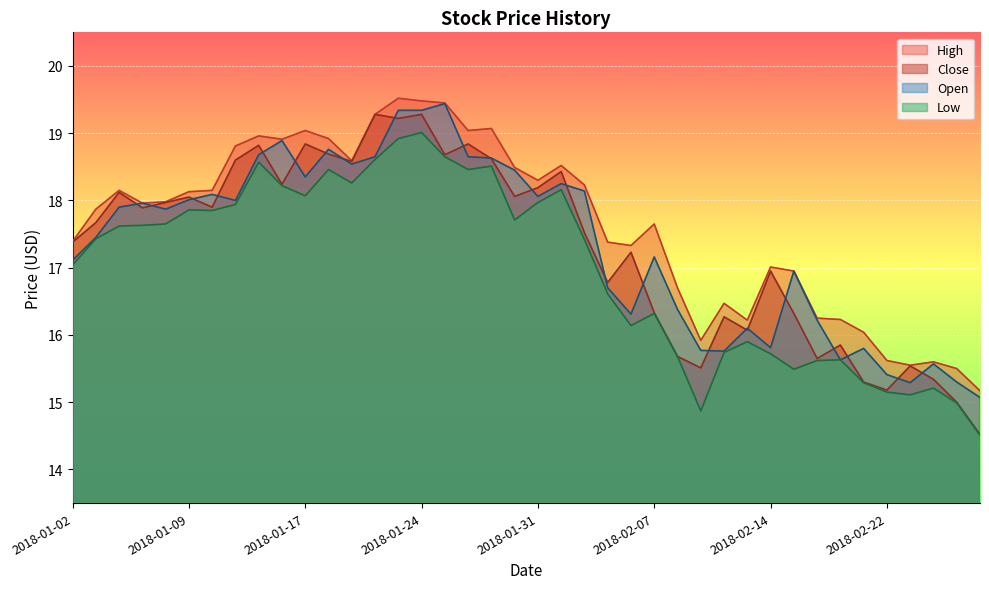

Which series has the largest total across all categories?

High